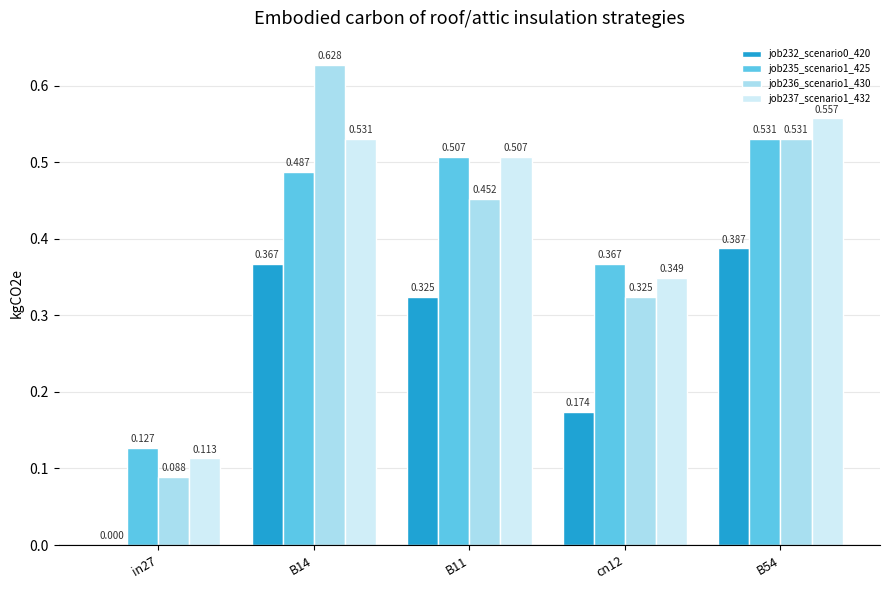

Is the value of job232_scenario0_420 at in27 greater than the value of job236_scenario1_430 at B14?

No